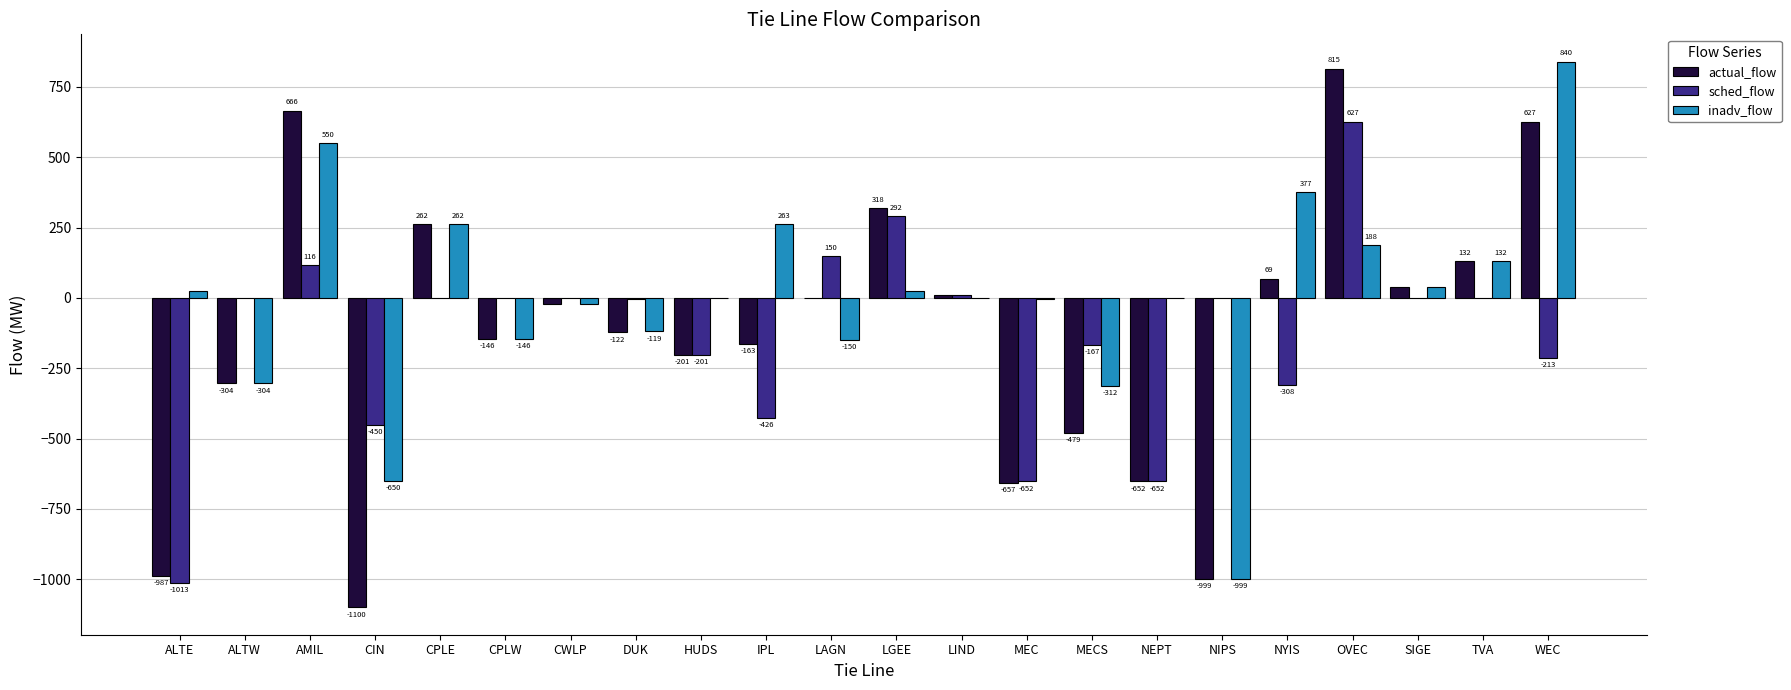

Between MECS and TVA, which series saw the biggest shift?

actual_flow